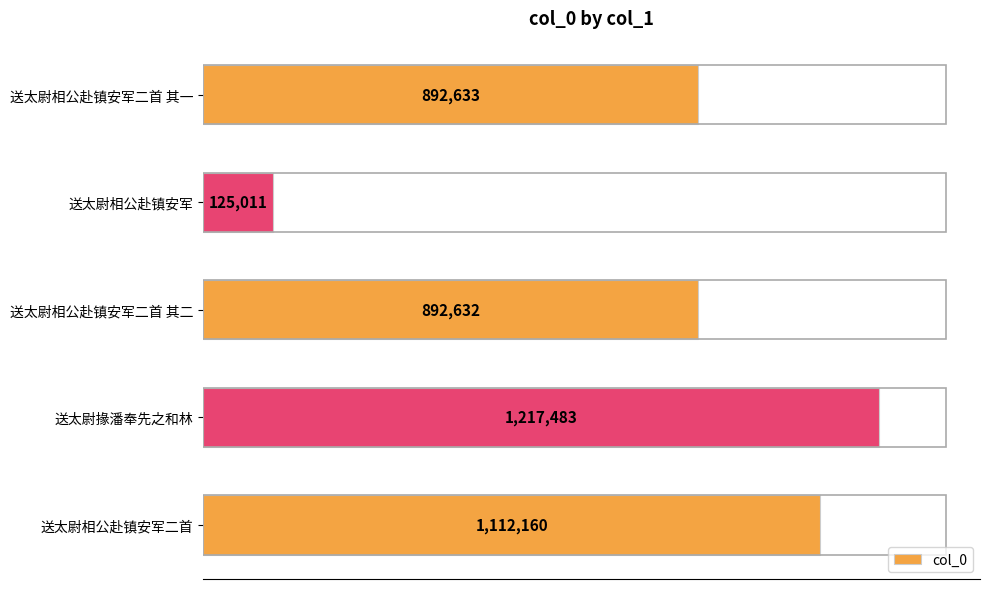

Rank the categories by value from lowest to highest.

送太尉相公赴镇安军, 送太尉相公赴镇安军二首 其二, 送太尉相公赴镇安军二首 其一, 送太尉相公赴镇安军二首, 送太尉掾潘奉先之和林